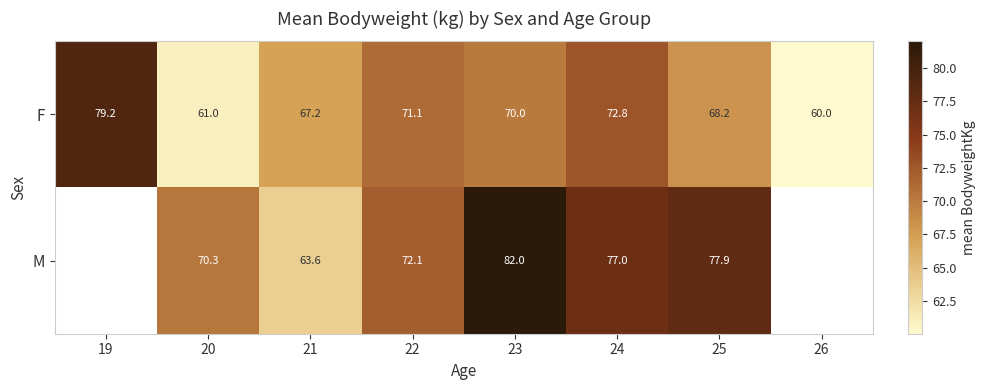

Is the value of F at 21 greater than the value of M at 25?

No